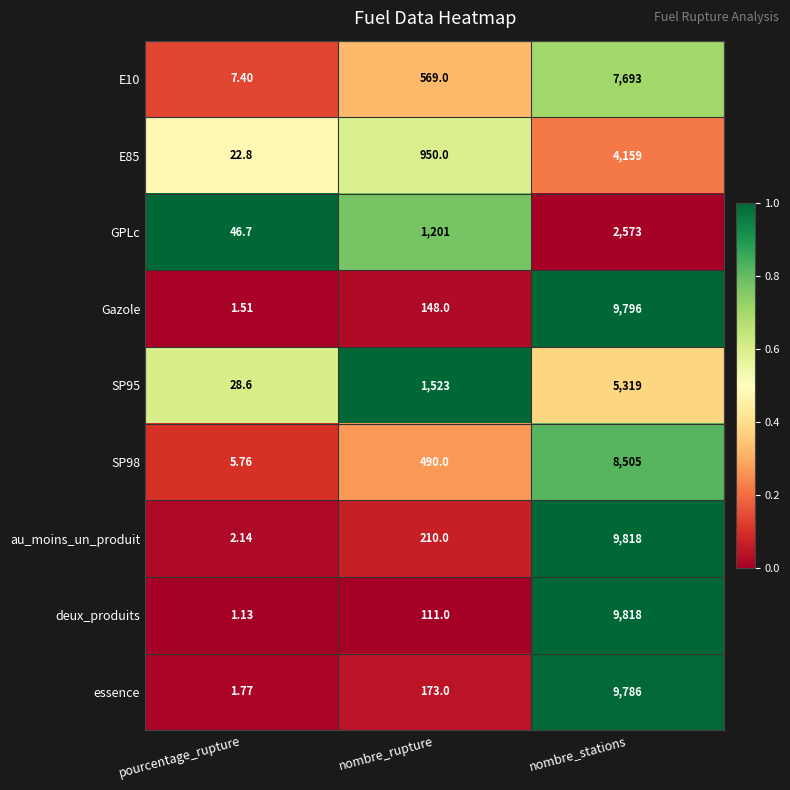

At which label is E85 closest to 2090?

nombre_rupture